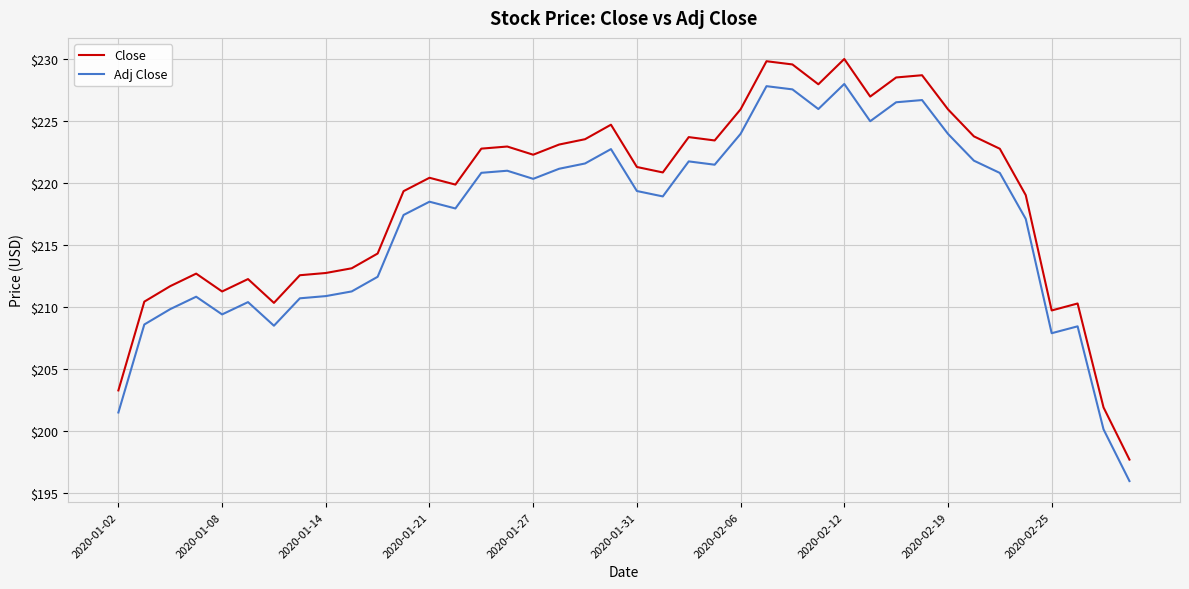

Rank the series by their maximum value, from highest to lowest.

Close, Adj Close